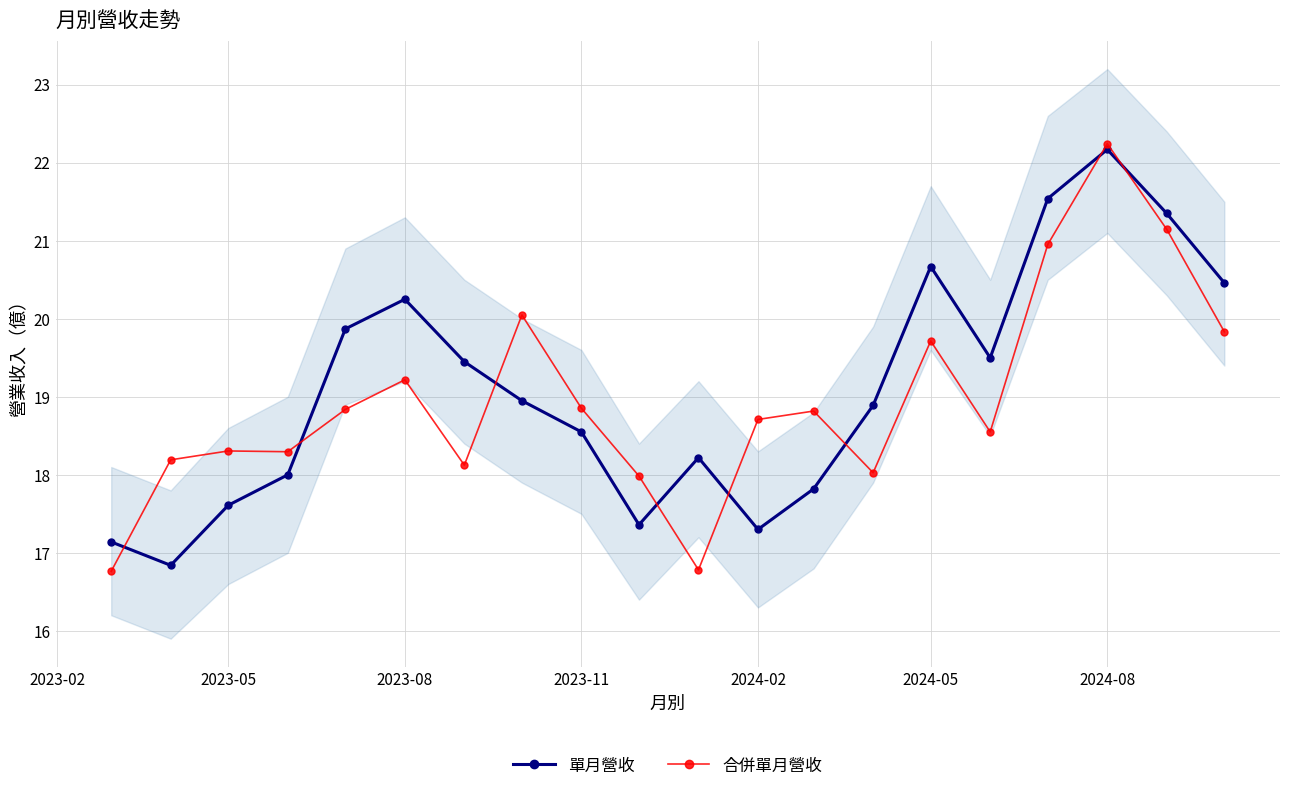

What is the highest value of the 單月營收 series?

22.2